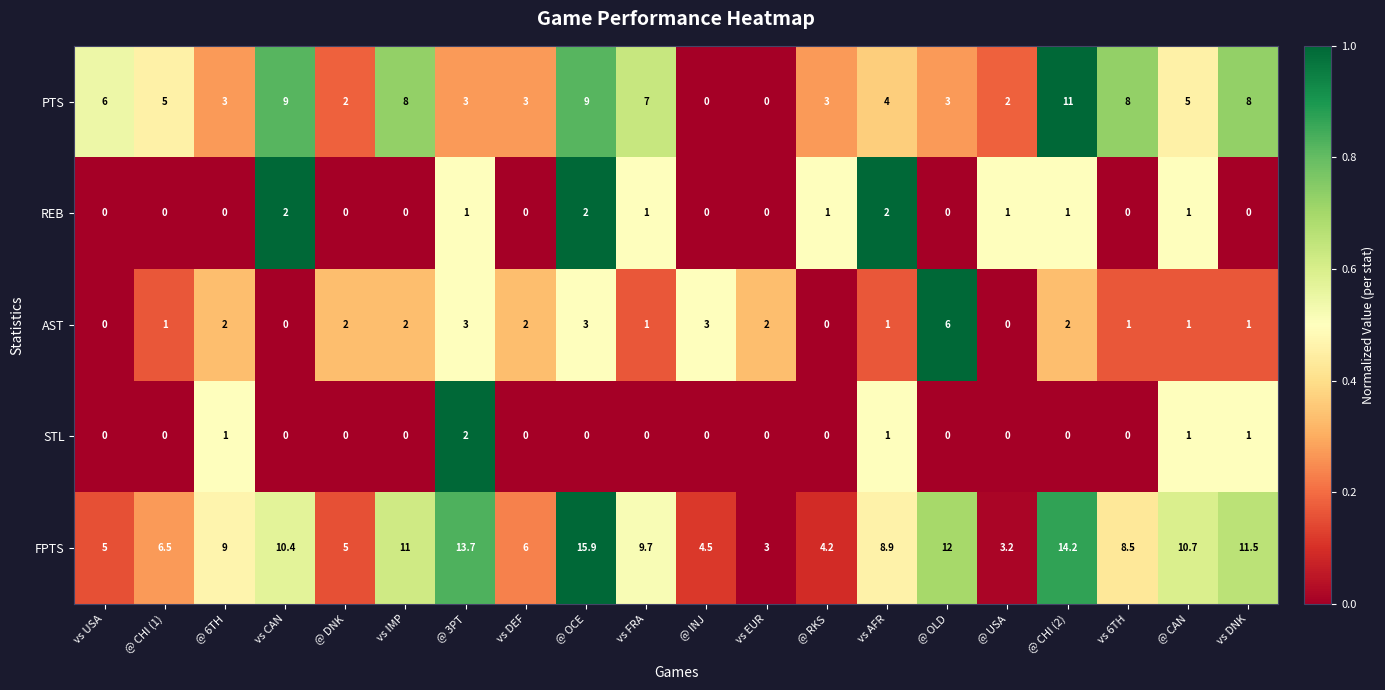

What is the sum of the REB values at vs 6TH and @ 3PT?

1.0